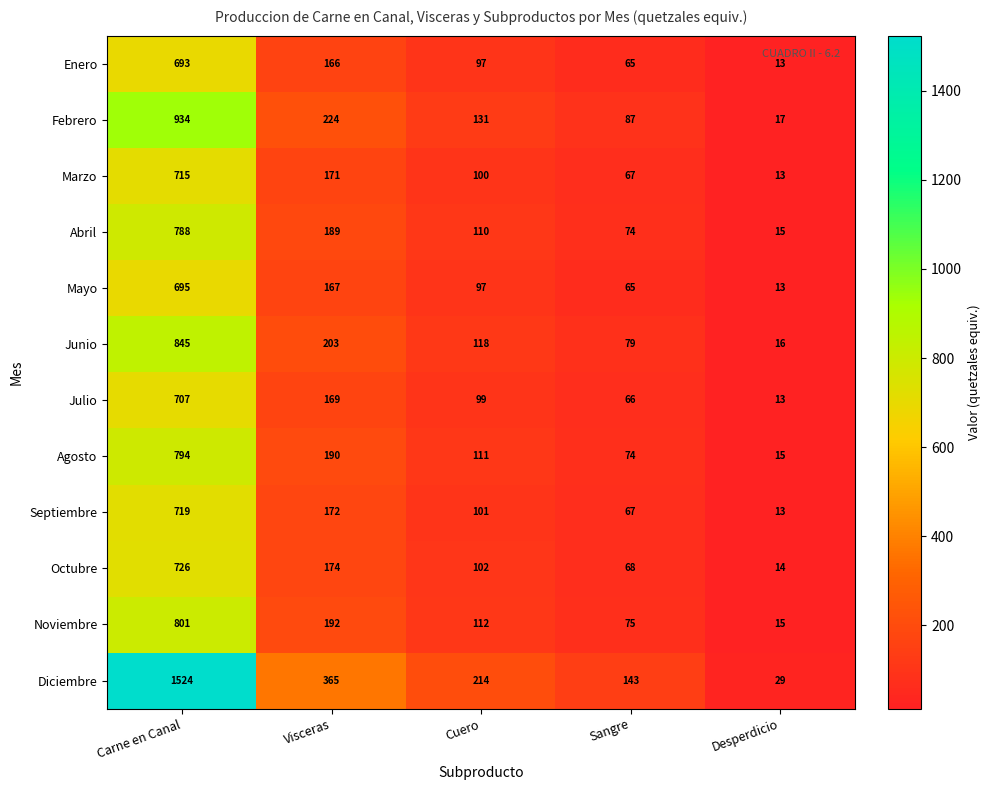

What is the average value of the Junio series?

252